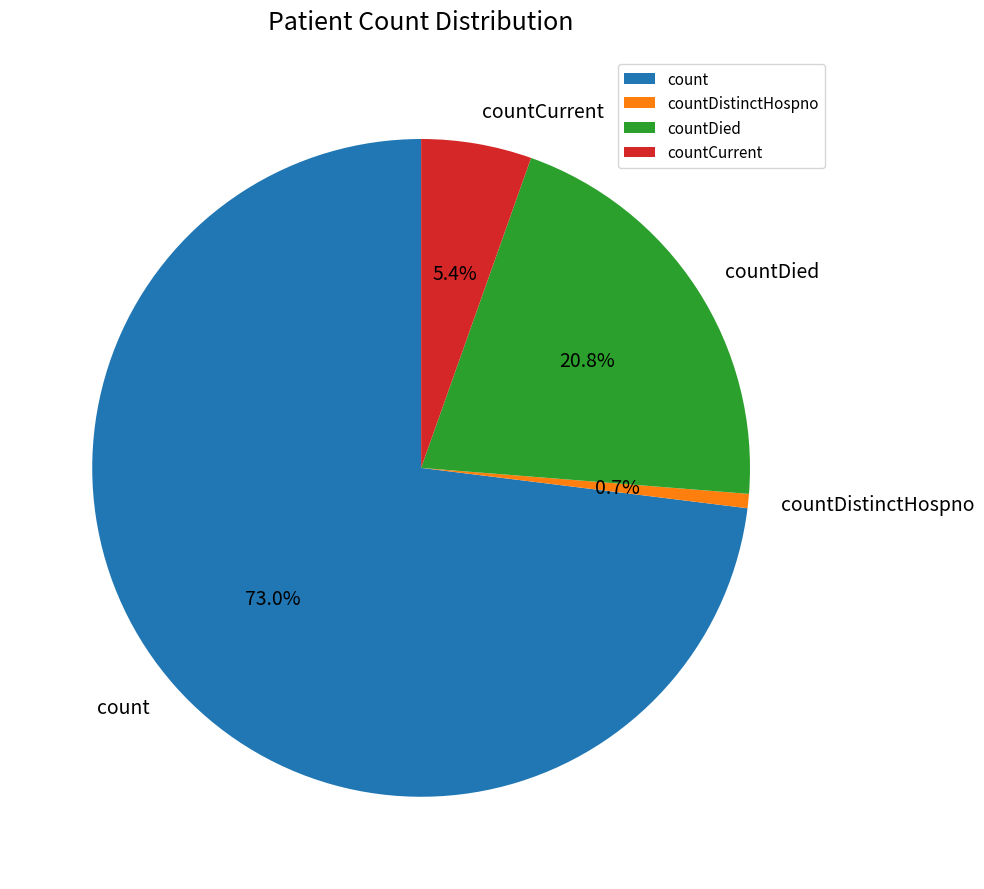

Which slice is the smallest?

countDistinctHospno